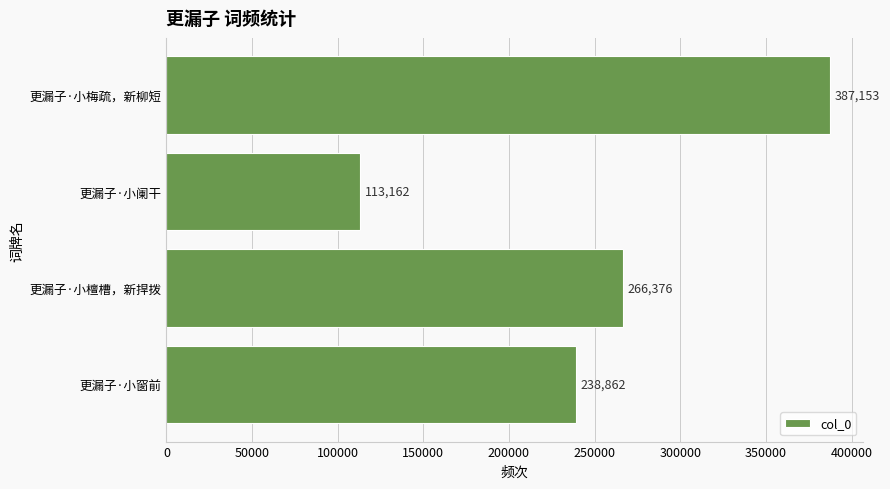

Reading bottom to top, what are all the values shown in this chart?

更漏子·小窗前=238862	更漏子·小檀槽，新捍拨=266376	更漏子·小阑干=113162	更漏子·小梅疏，新柳短=387153